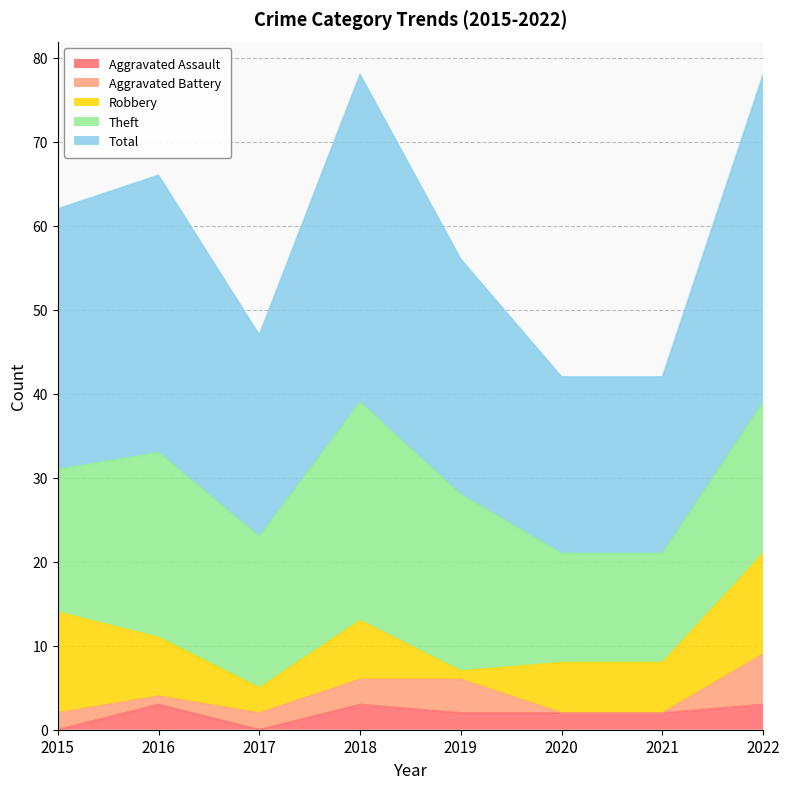

True or false: Aggravated Assault and Total intersect in this chart.

False